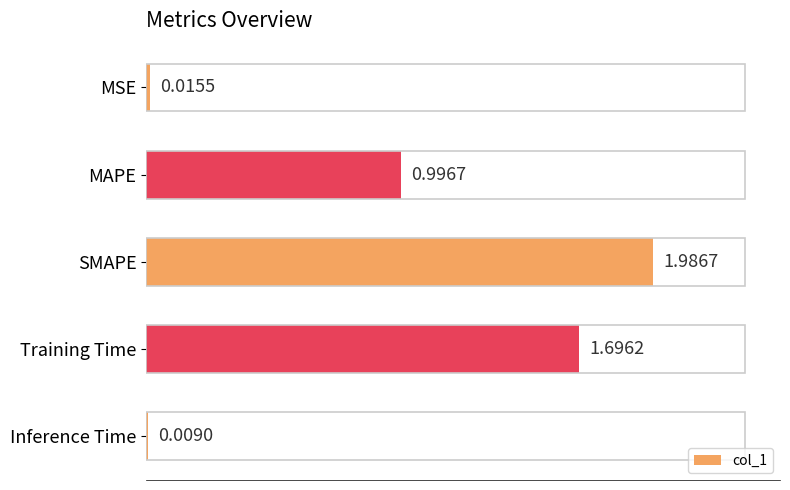

Which label corresponds to the largest value in the chart?

SMAPE